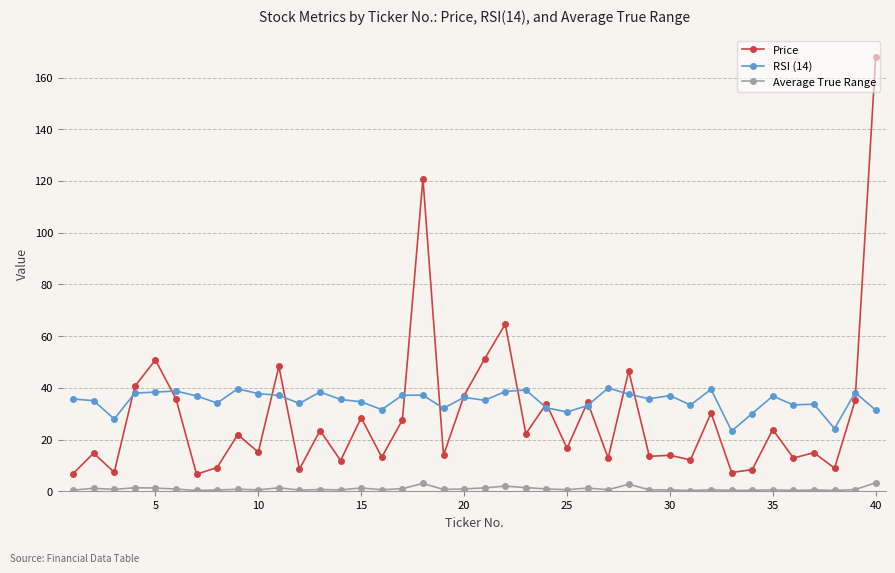

What is the value of the Price point at the 33rd from the left?

7.2